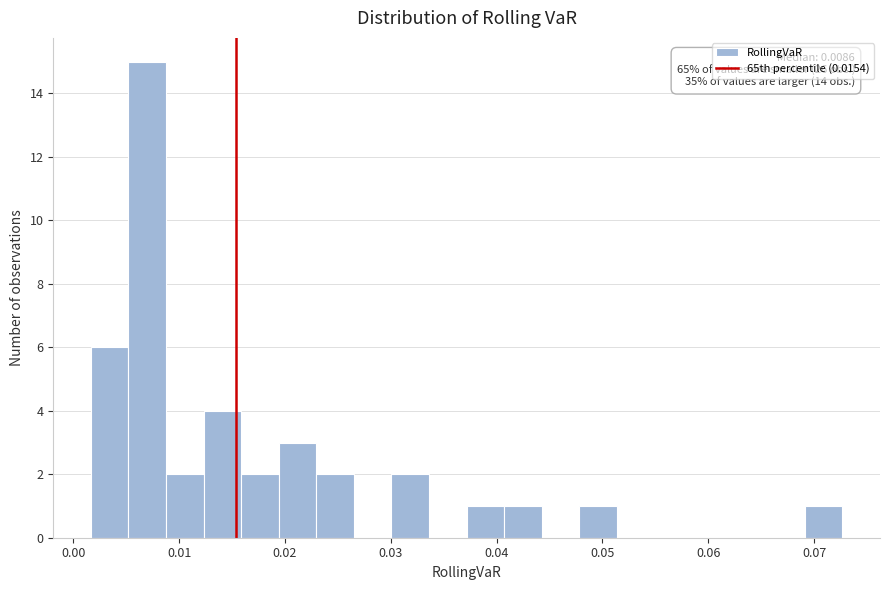

Read against the x-axis, roughly where is the centre of the tallest bar?

0.007